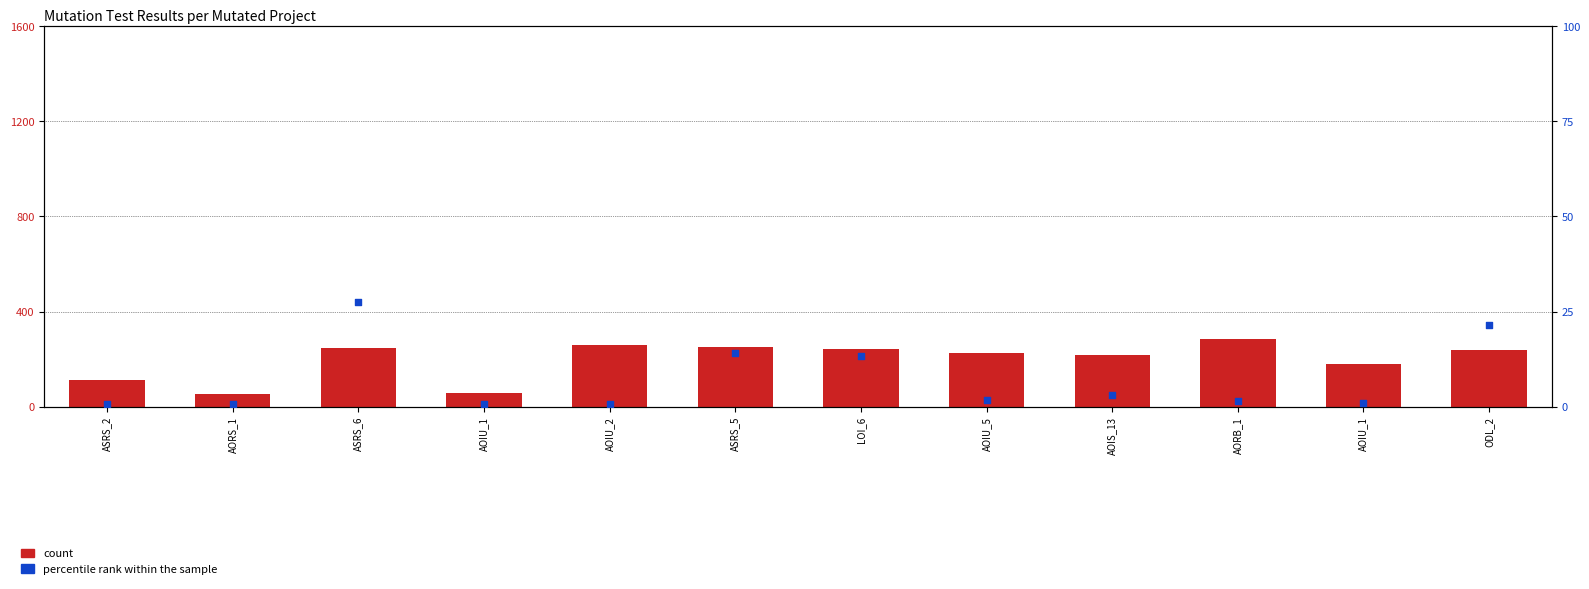

Which series reaches the minimum Y coordinate?

percentile rank within the sample